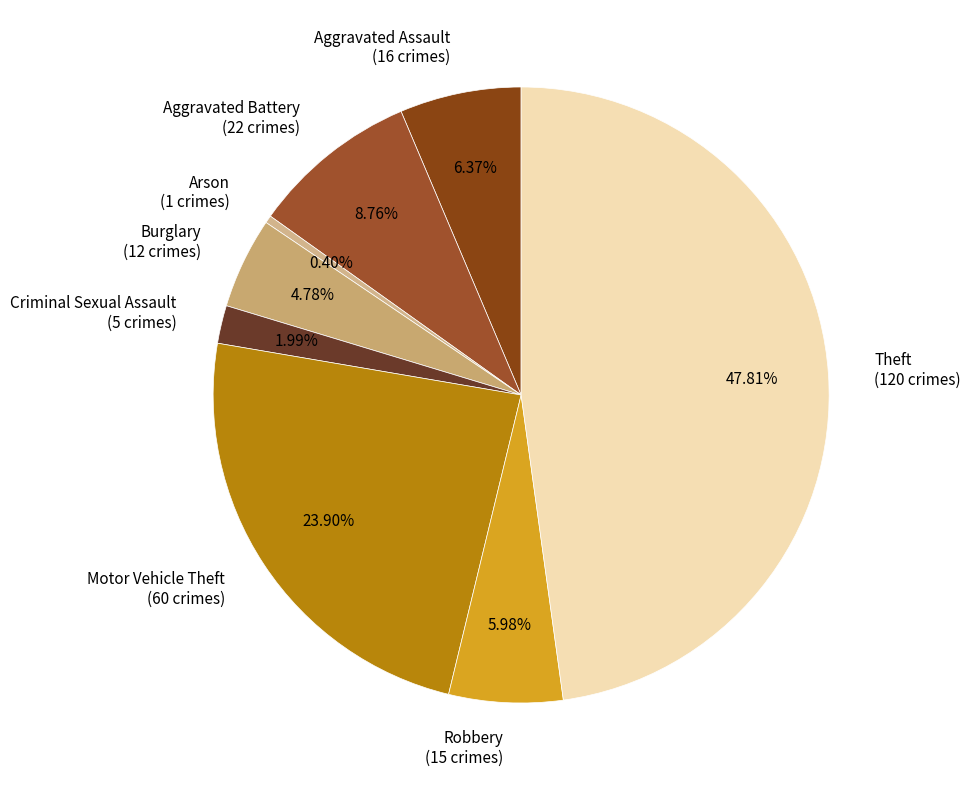

Is the sum of Aggravated Battery and Aggravated Assault greater than half?

No